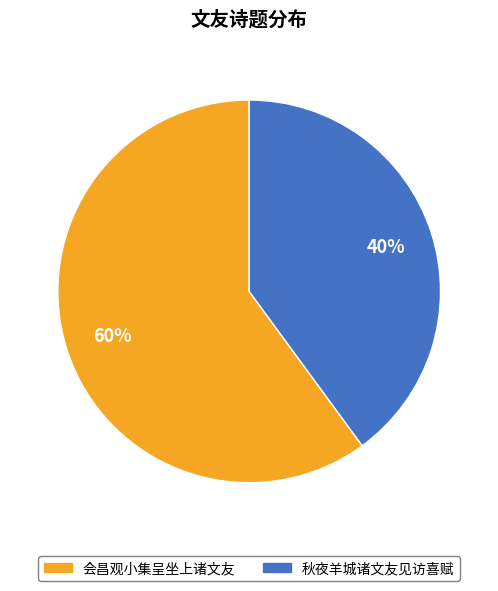

The 秋夜羊城诸文友见访喜赋 slice represents 74% of the pie. True or false?

False